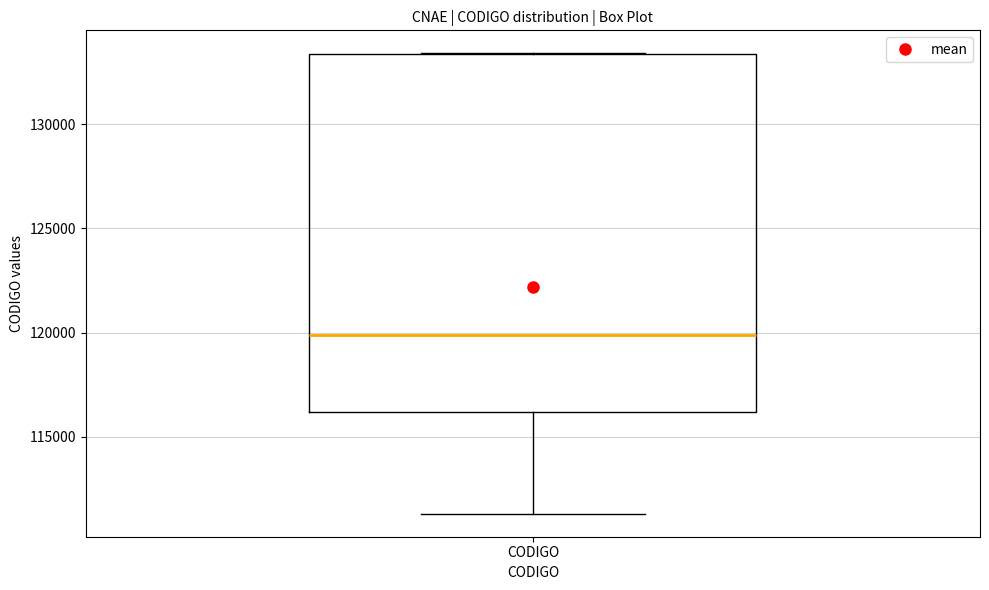

Where is the lower edge of the box for CODIGO on the y-axis? The values are not printed on the chart, so give them approximately, as read against the axis.

116000